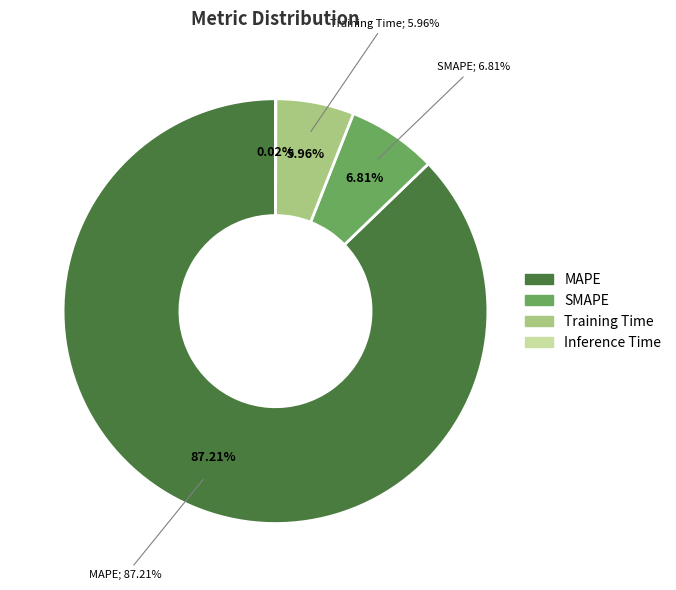

What is the ratio of the value at SMAPE to the value at MAPE?

0.1